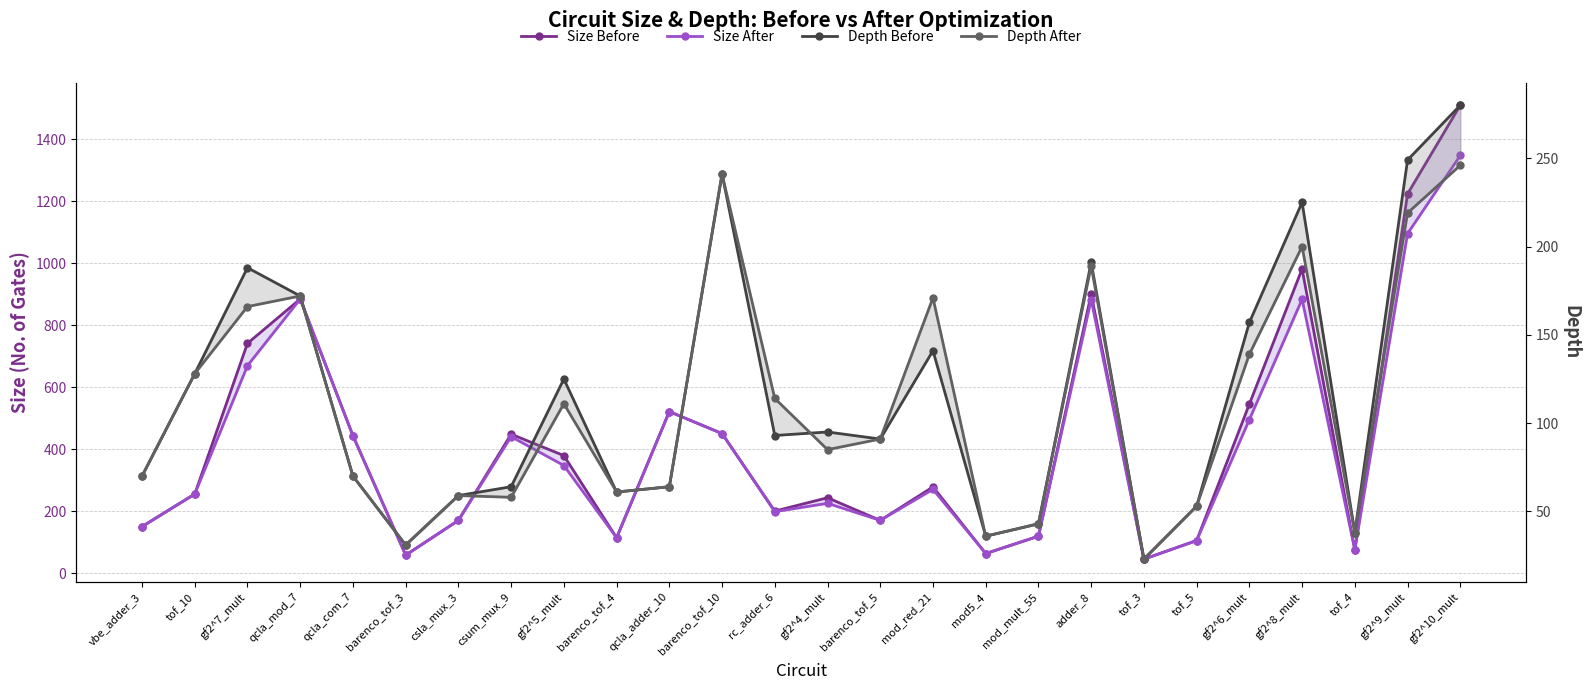

Where is the first local maximum for Size Before?

qcla_mod_7